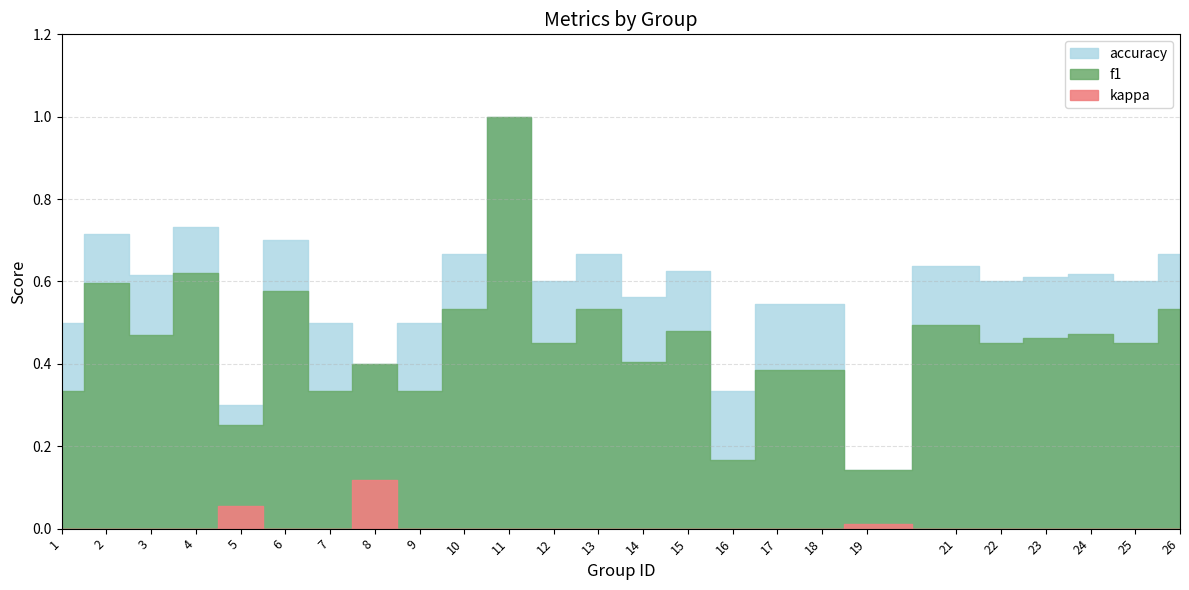

How many lines are shown in the chart?

3